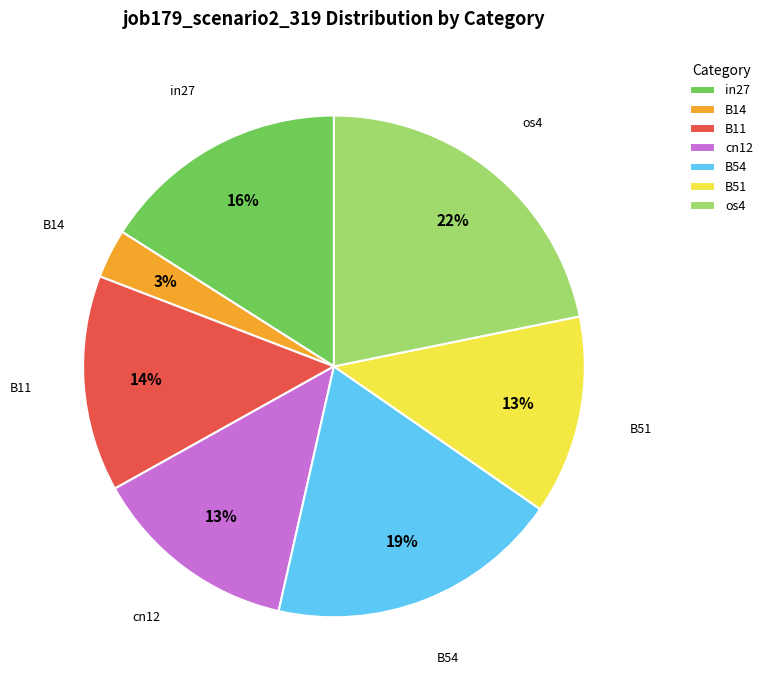

Which category has the smallest portion of the pie?

B14